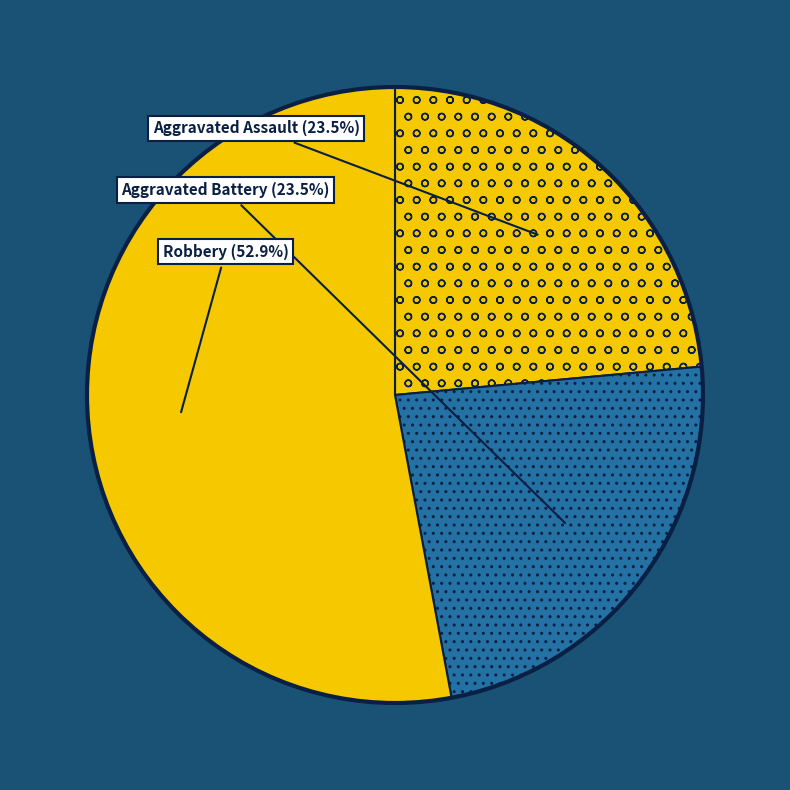

Count the number of slices in the pie.

3